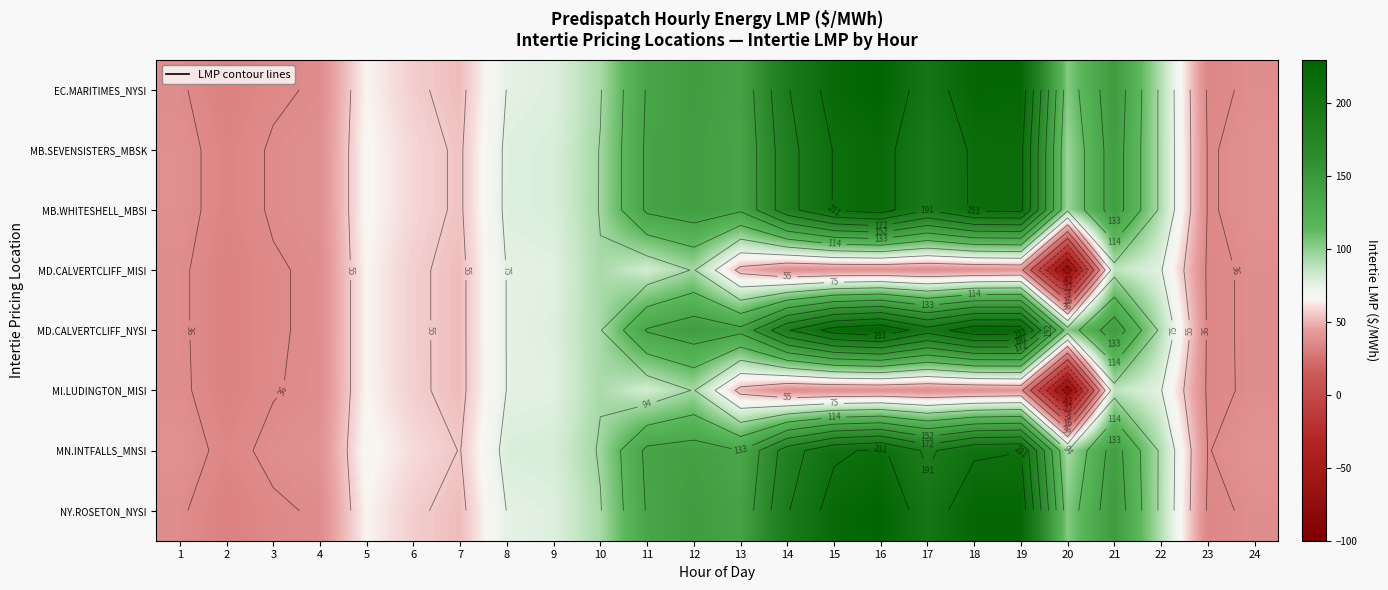

What is the lowest value of the MI.LUDINGTON_MISI series?

-73.7